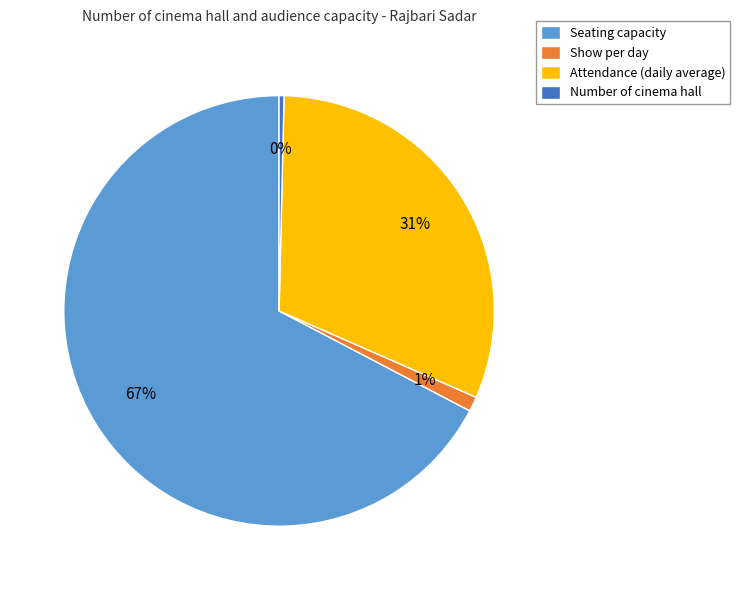

Is there any slice that represents more than half of the pie?

Yes